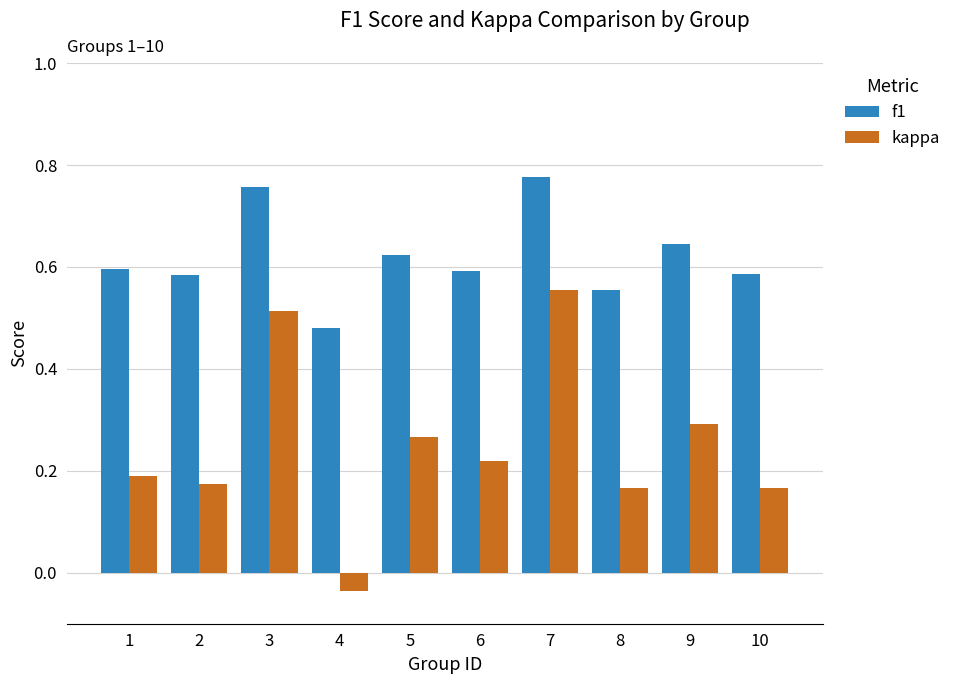

Between 5 and 8, which series saw the biggest shift?

kappa